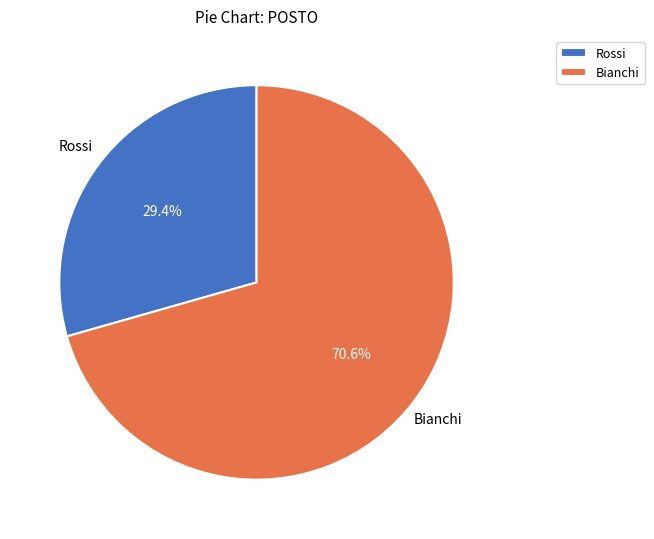

What is the largest slice in the pie chart?

Bianchi